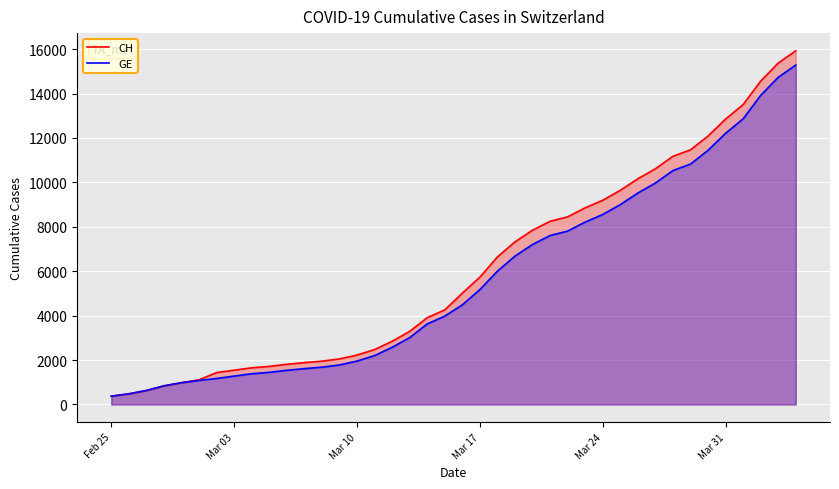

What is the value of the CH point at the 8th from the left?

1544